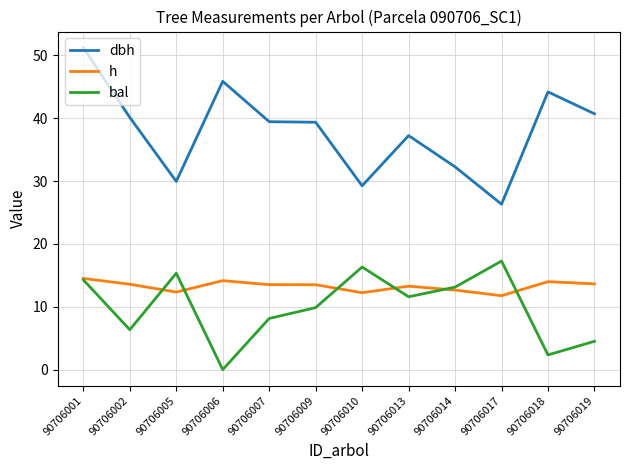

True or false: dbh and h cross at least once.

False